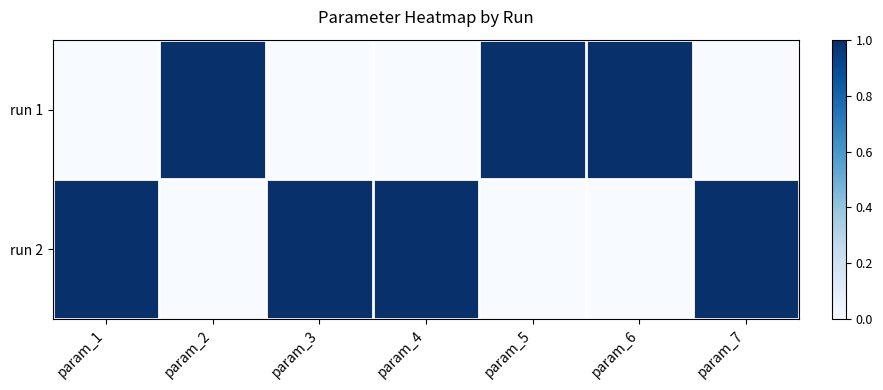

At which category is the sum across all series the highest?

param_1